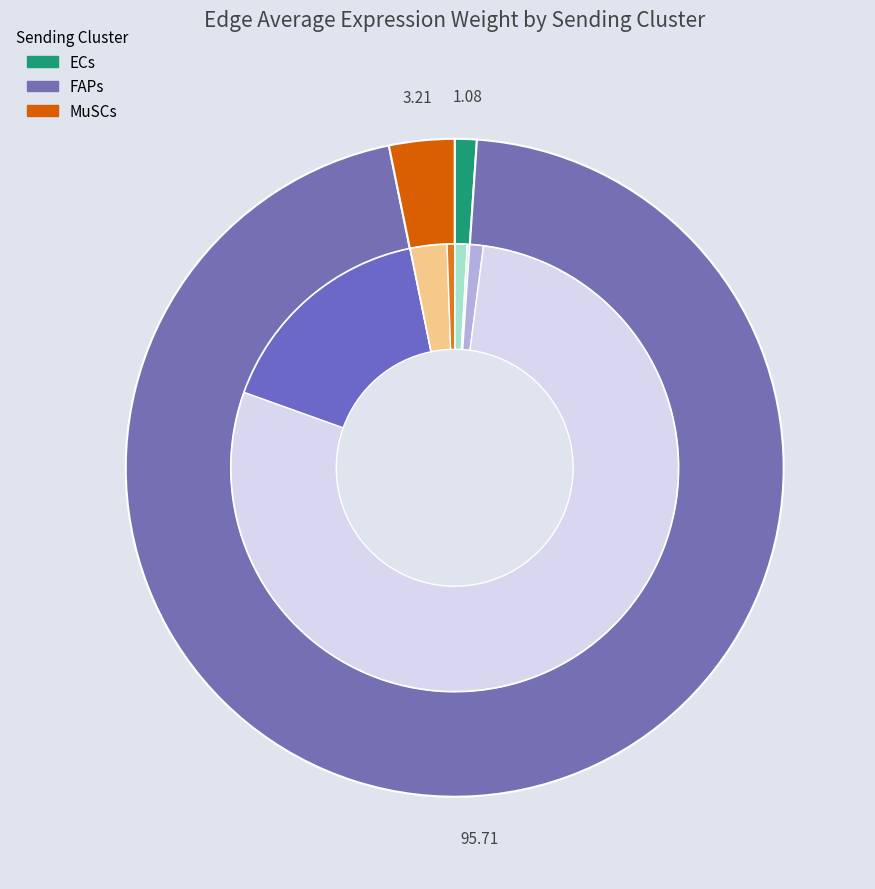

How much of the chart is everything except 5?

83.7%